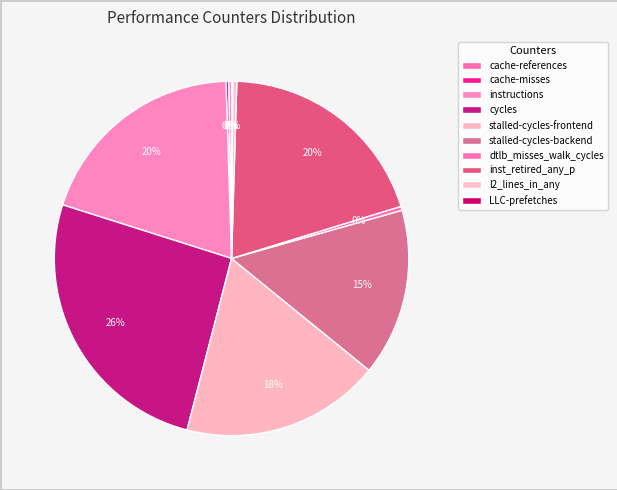

What is the ratio of the value at stalled-cycles-frontend to the value at dtlb_misses_walk_cycles?

50.0